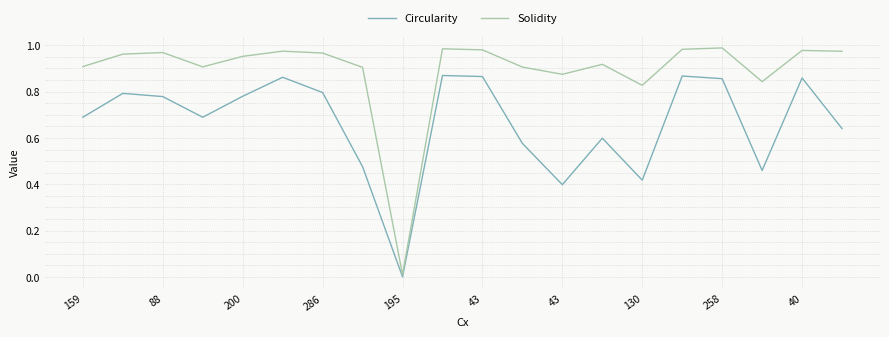

Which series has the widest spread of values?

Solidity